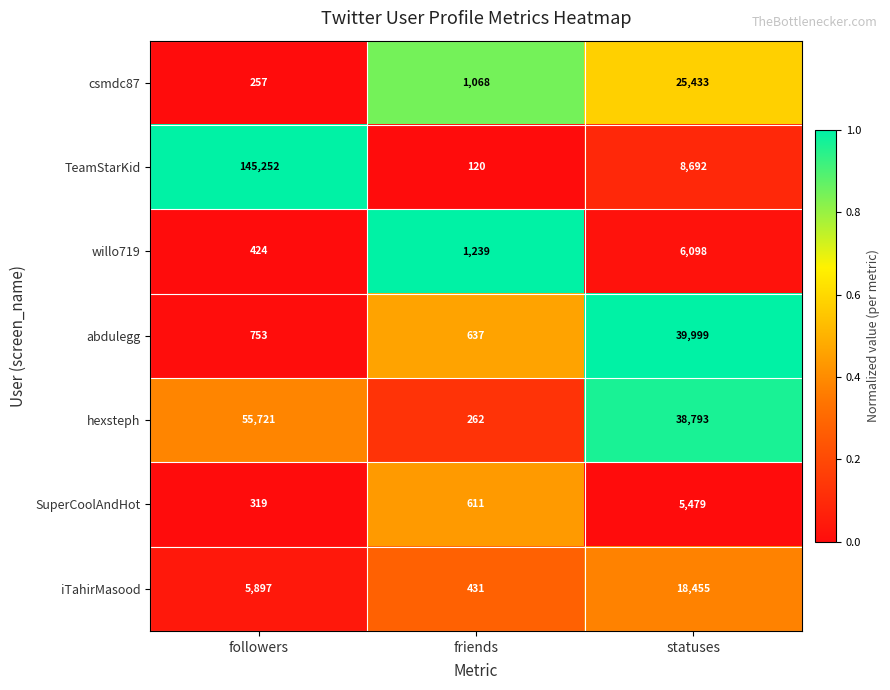

Which series has the largest total across all categories?

TeamStarKid